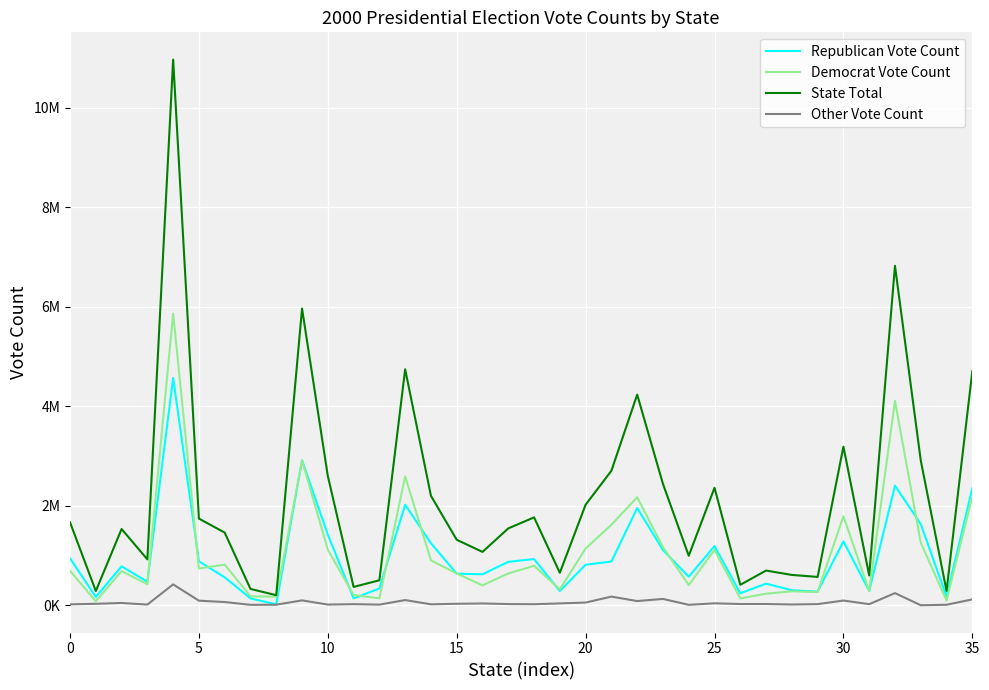

How many intersections are there between Republican Vote Count and Democrat Vote Count?

14